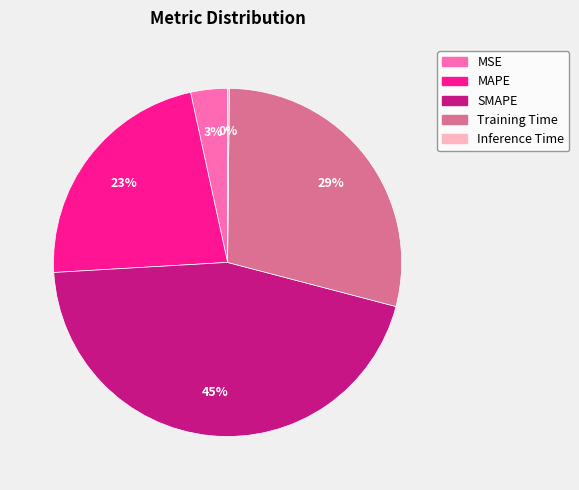

Which category has the biggest portion of the pie?

SMAPE